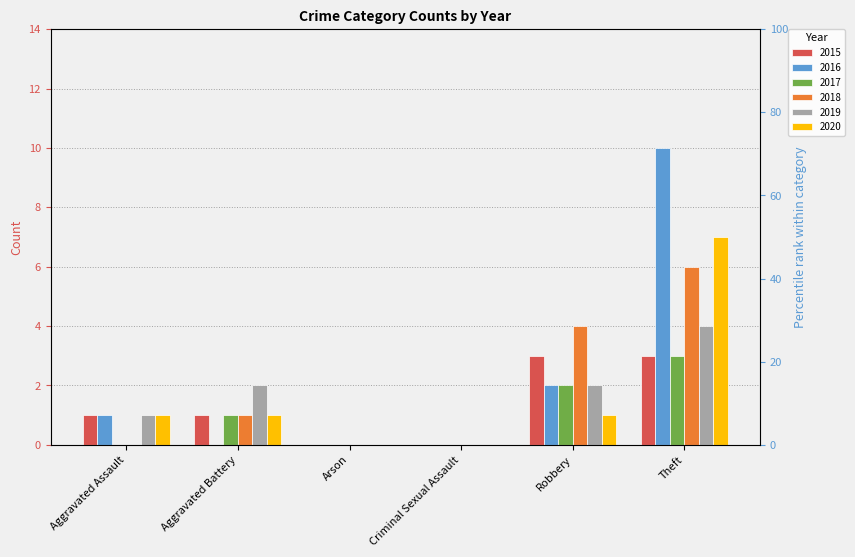

Are the bars horizontal?

No